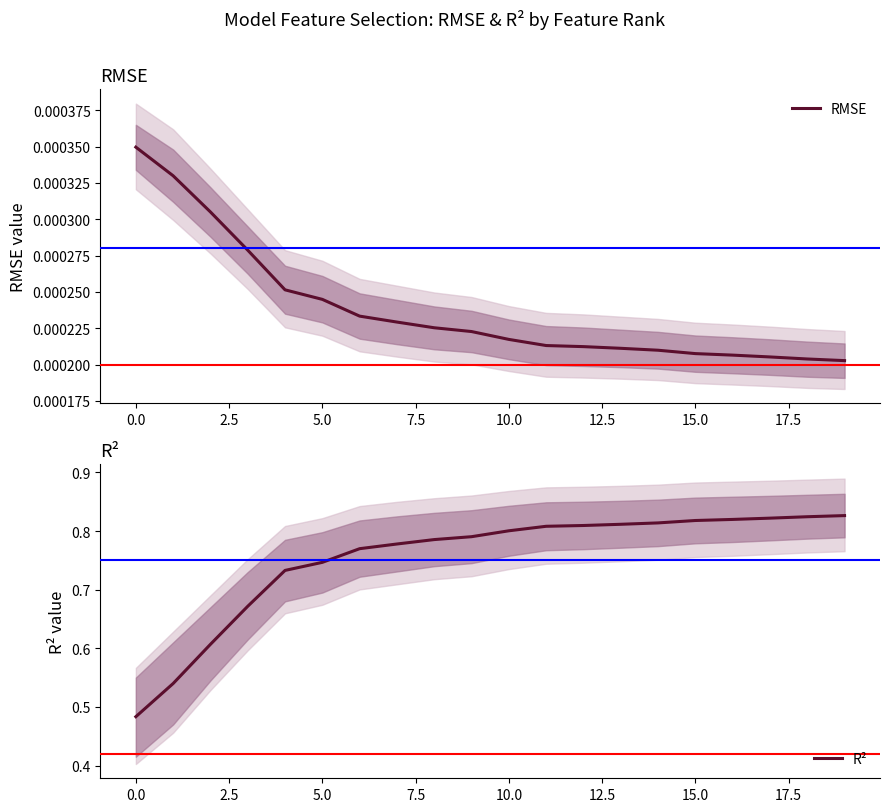

True or false: R² has more than 1 interior local peaks.

False